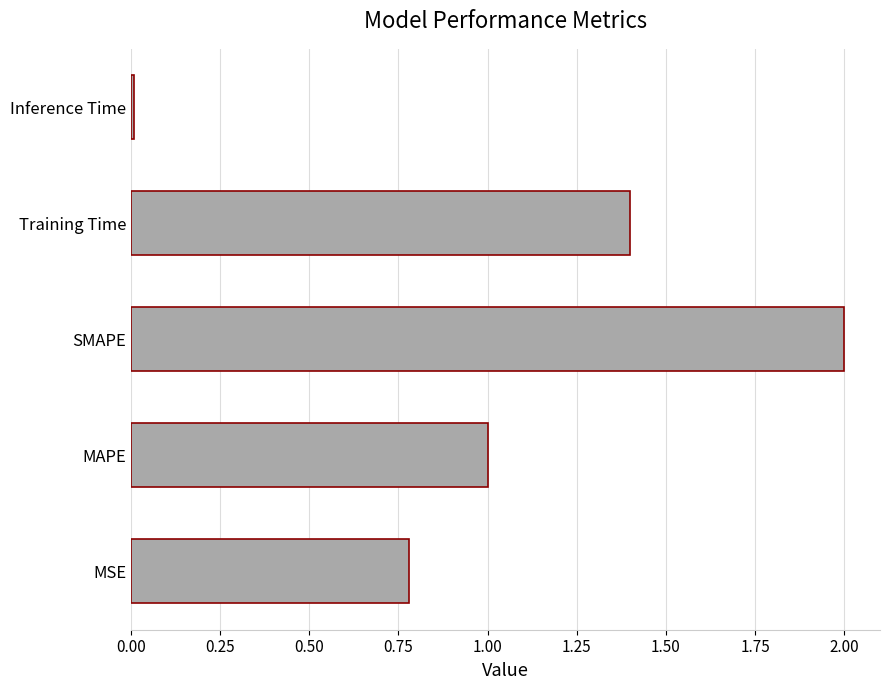

Approximately how many times larger is the value at MAPE compared to Training Time?

0.7